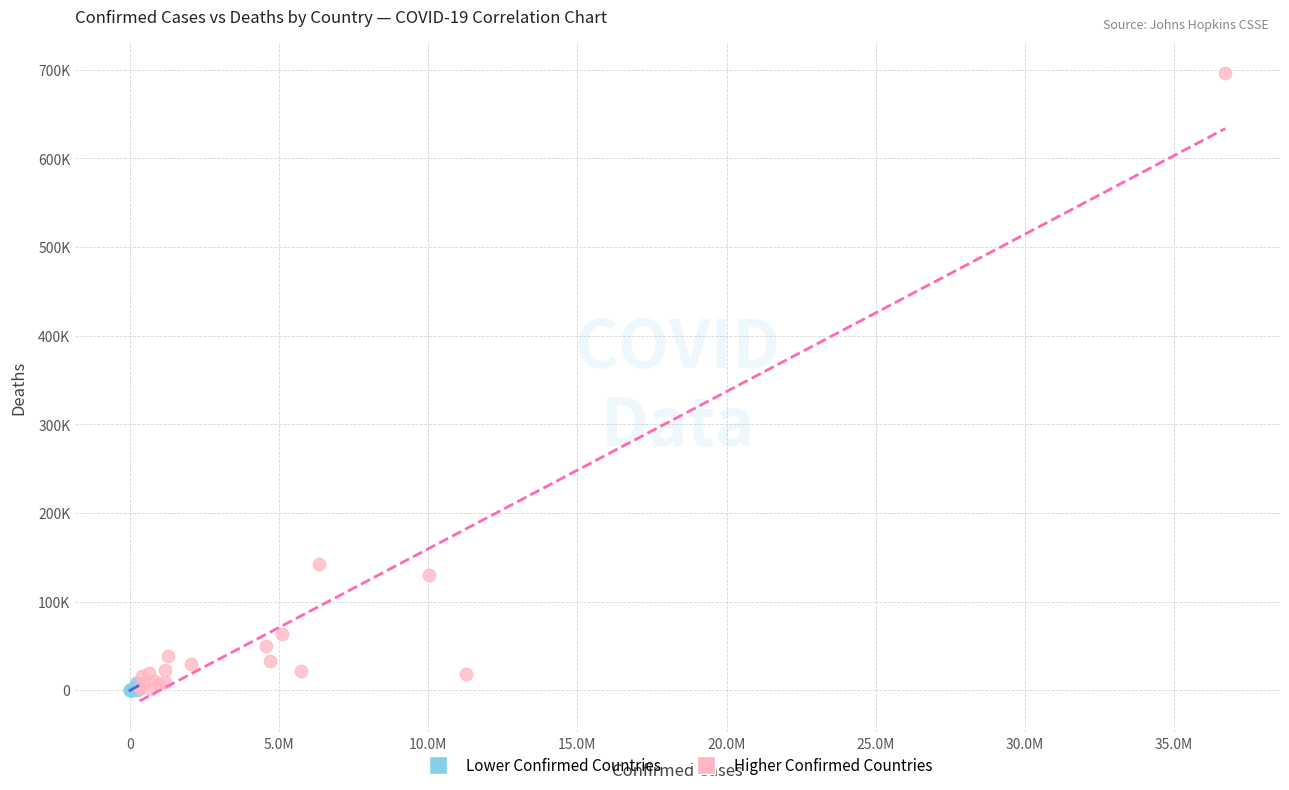

Which series has the largest Y range (max minus min)?

Higher Confirmed Countries